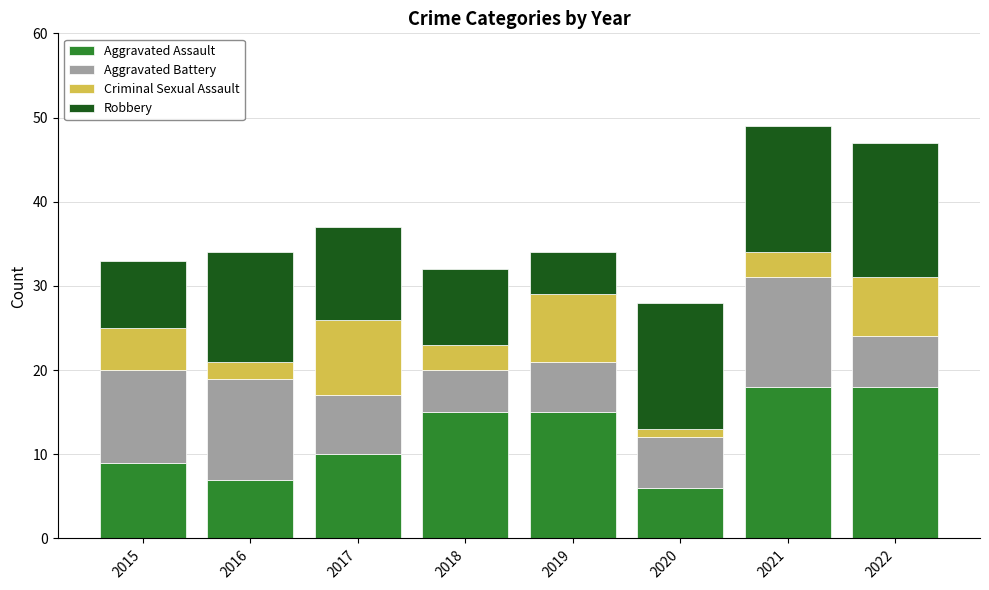

How many data points in Aggravated Assault are less than 15?

4